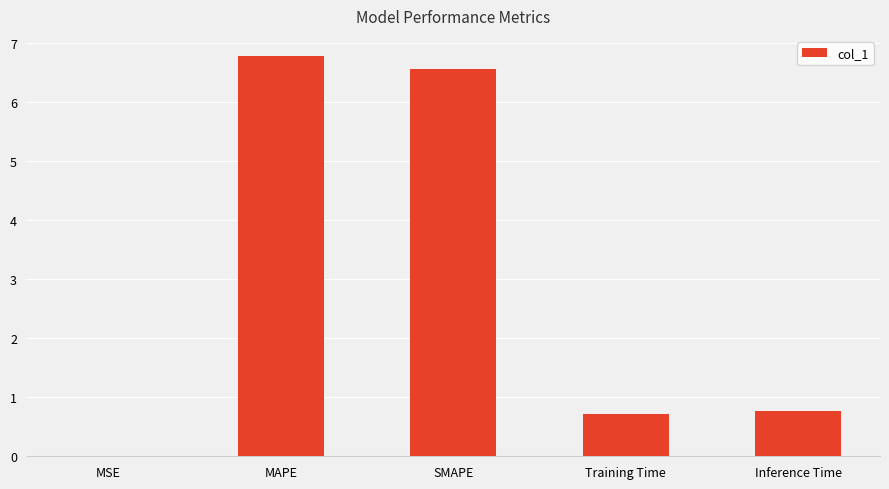

What is the sum of the values at Training Time and SMAPE?

7.3